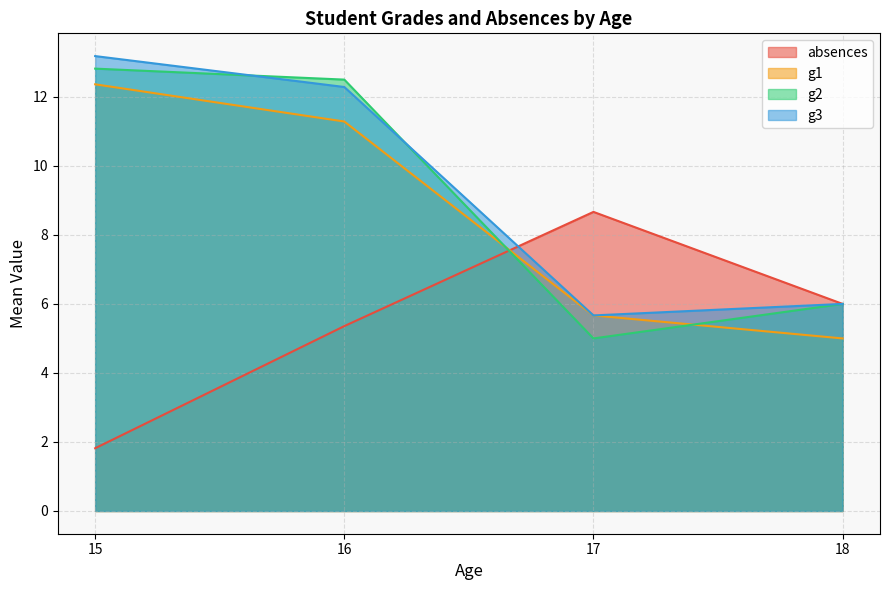

Where is the first local minimum for g2?

17